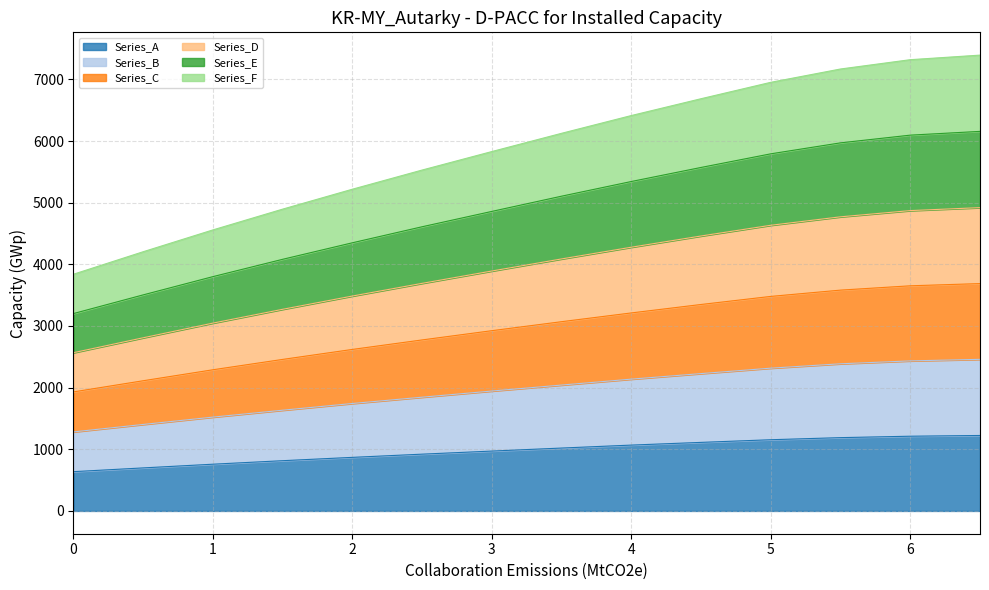

What is the sum of all Series_C values?

41142